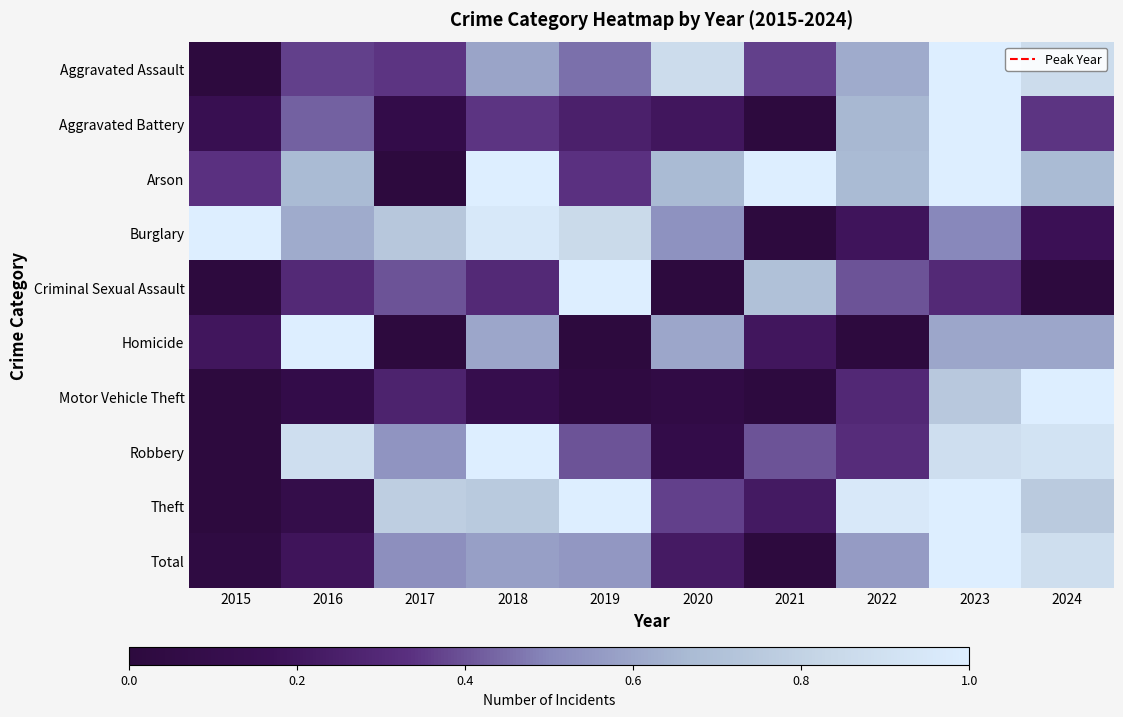

Reading left to right, list all the values displayed in this chart.

Aggravated Assault: 2015=0.0	2016=0.4	2017=0.3	2018=0.6	2019=0.5	2020=0.9	2021=0.4	2022=0.6	2023=1.0	2024=0.9
Aggravated Battery: 2015=0.1	2016=0.4	2017=0.1	2018=0.3	2019=0.3	2020=0.2	2021=0.0	2022=0.7	2023=1.0	2024=0.3
Arson: 2015=0.3	2016=0.7	2017=0.0	2018=1.0	2019=0.3	2020=0.7	2021=1.0	2022=0.7	2023=1.0	2024=0.7
Burglary: 2015=1.0	2016=0.6	2017=0.7	2018=1.0	2019=0.9	2020=0.5	2021=0.0	2022=0.2	2023=0.5	2024=0.2
Criminal Sexual Assault: 2015=0.0	2016=0.3	2017=0.4	2018=0.3	2019=1.0	2020=0.0	2021=0.7	2022=0.4	2023=0.3	2024=0.0
Homicide: 2015=0.2	2016=1.0	2017=0.0	2018=0.6	2019=0.0	2020=0.6	2021=0.2	2022=0.0	2023=0.6	2024=0.6
Motor Vehicle Theft: 2015=0.0	2016=0.1	2017=0.3	2018=0.1	2019=0.0	2020=0.1	2021=0.0	2022=0.3	2023=0.7	2024=1.0
Robbery: 2015=0.0	2016=0.9	2017=0.5	2018=1.0	2019=0.4	2020=0.1	2021=0.4	2022=0.3	2023=0.9	2024=0.9
Theft: 2015=0.0	2016=0.1	2017=0.8	2018=0.8	2019=1.0	2020=0.4	2021=0.2	2022=1.0	2023=1.0	2024=0.8
Total: 2015=0.0	2016=0.2	2017=0.5	2018=0.6	2019=0.6	2020=0.2	2021=0.0	2022=0.6	2023=1.0	2024=0.9